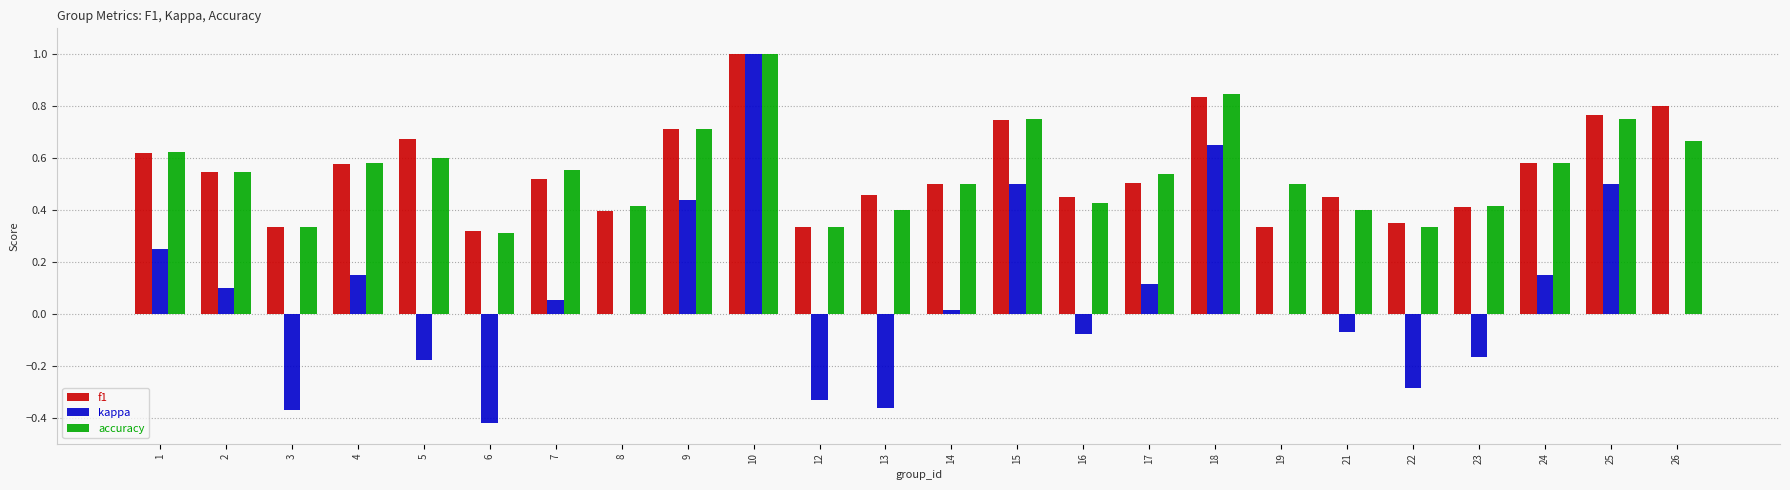

Is it true that f1 equals 0.4 at 4?

False